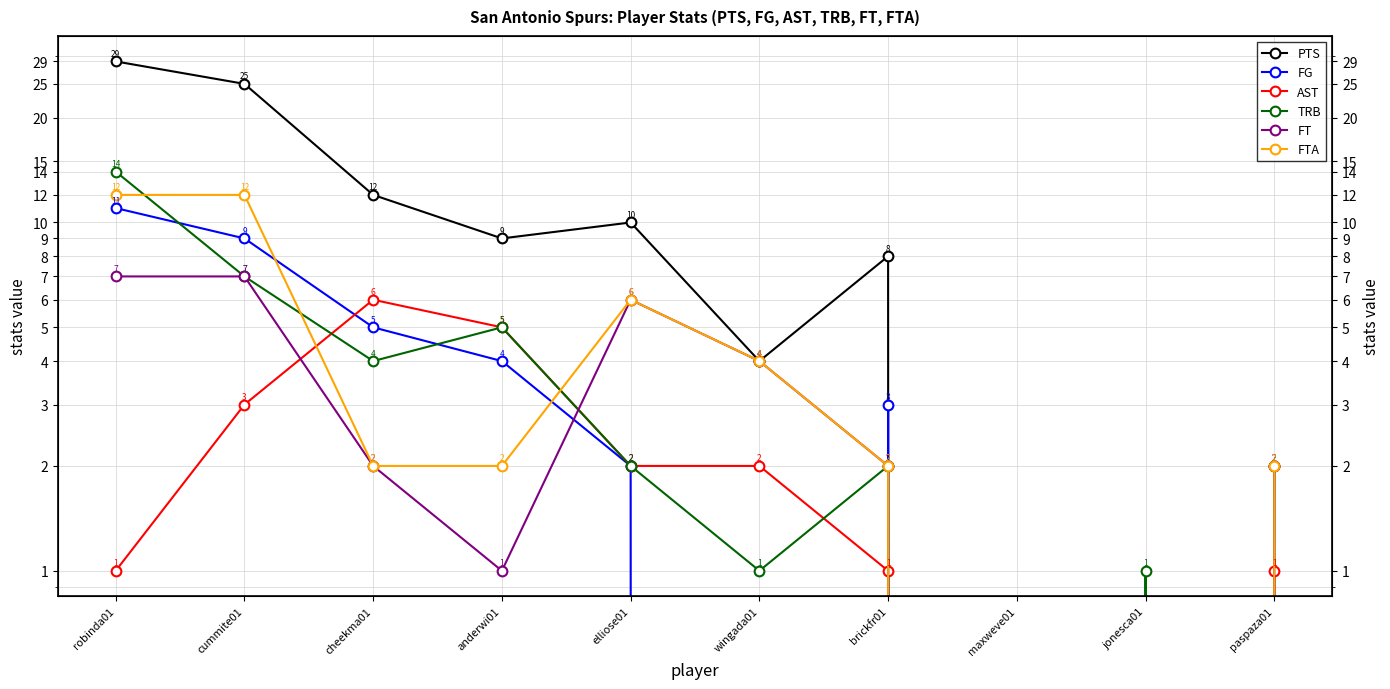

The FT series shows 1 at anderwi01. True or false?

False